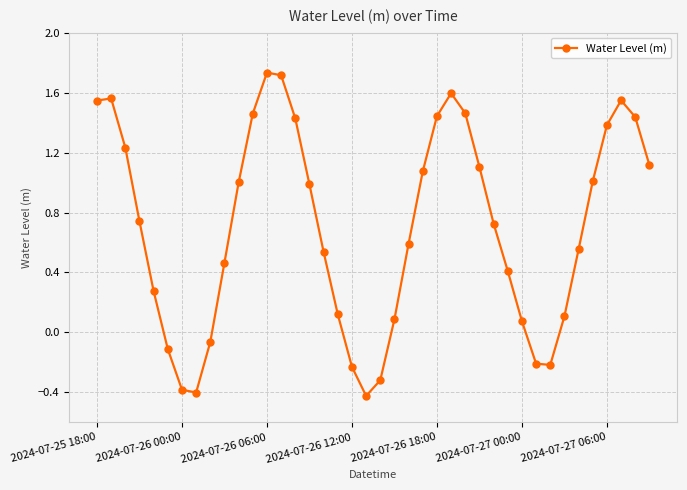

What is the difference between the second highest and minimum values?

2.1